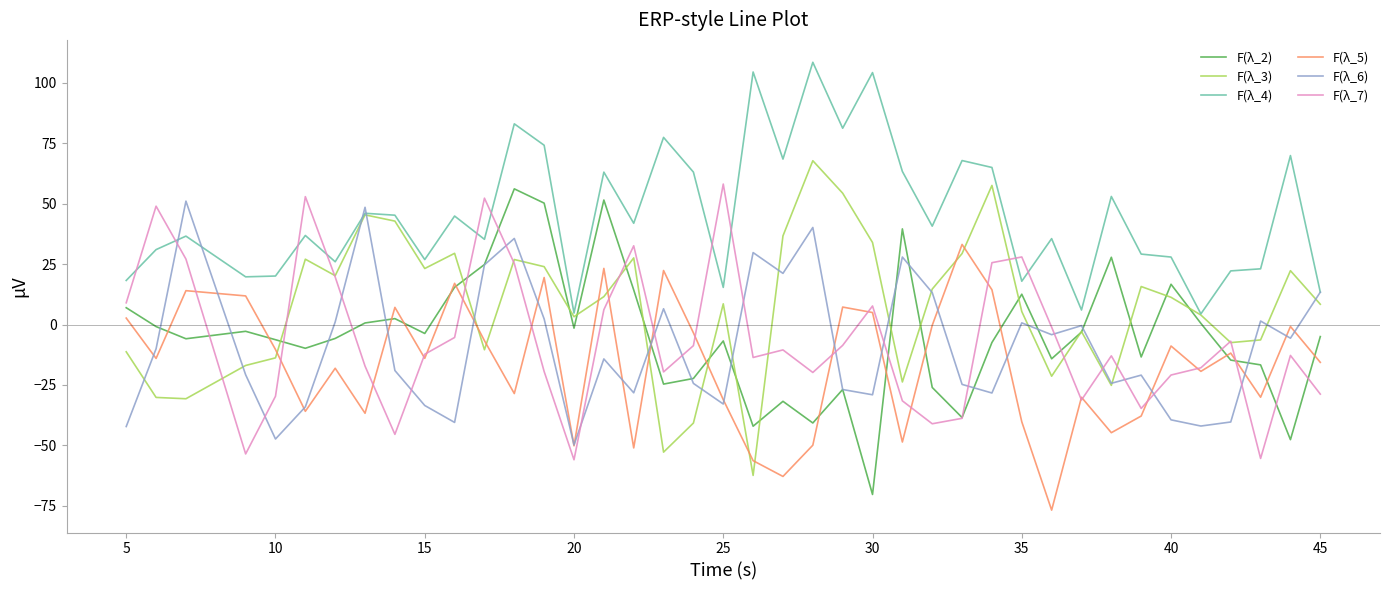

What is the maximum value for F(λ_2)?

56.1